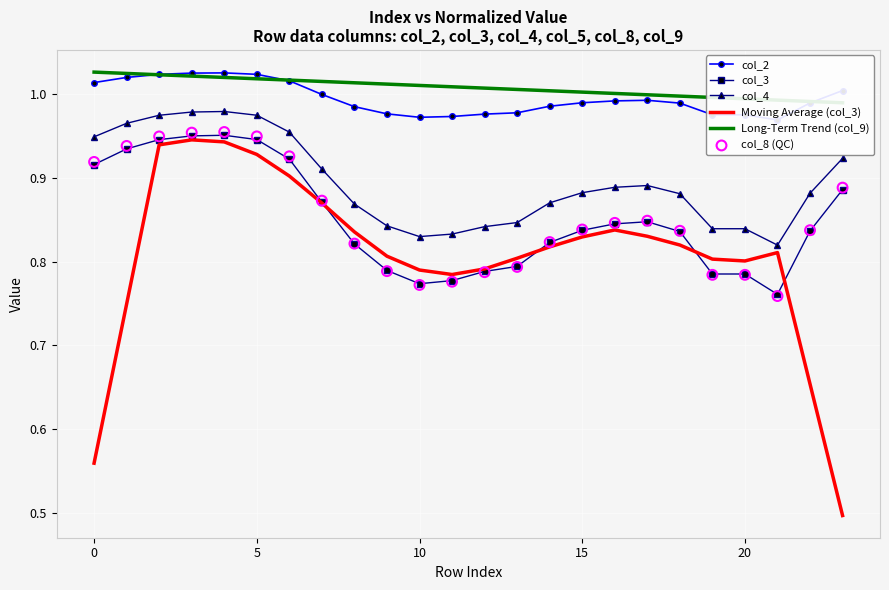

At how many categories does at least one series exceed 0?

24